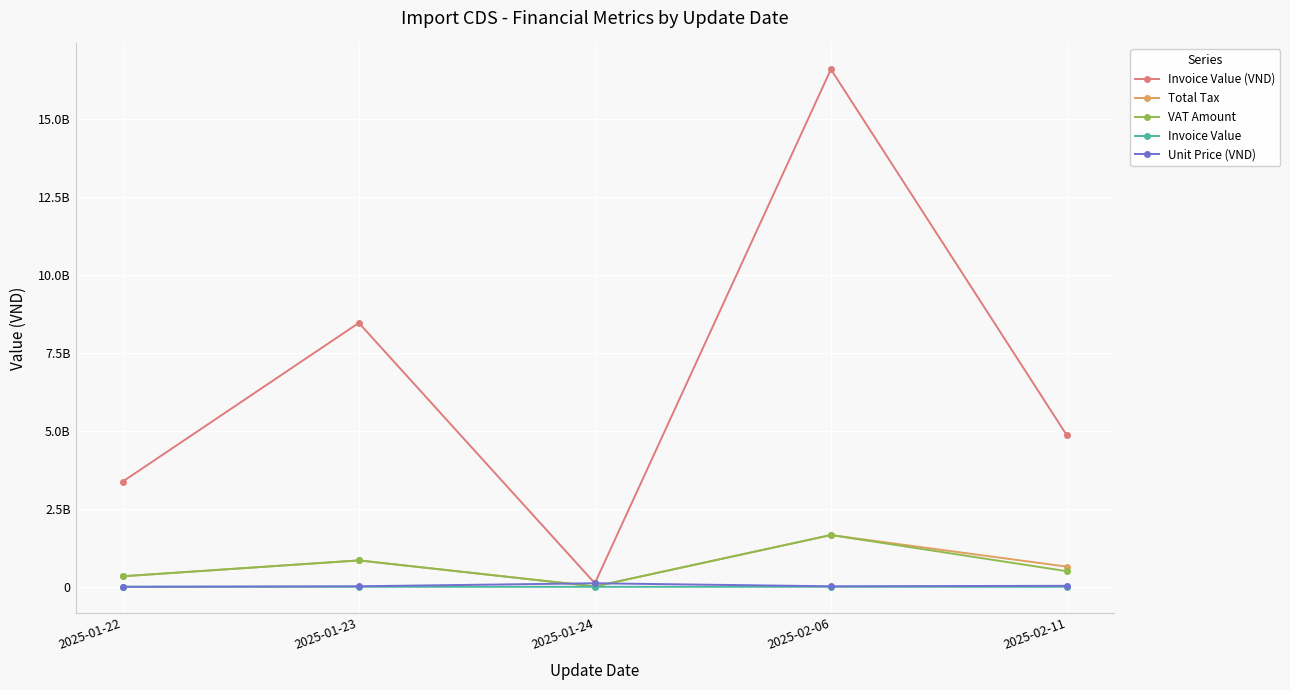

What are all the series names shown in the legend?

Invoice Value (VND), Total Tax, VAT Amount, Invoice Value, Unit Price (VND)